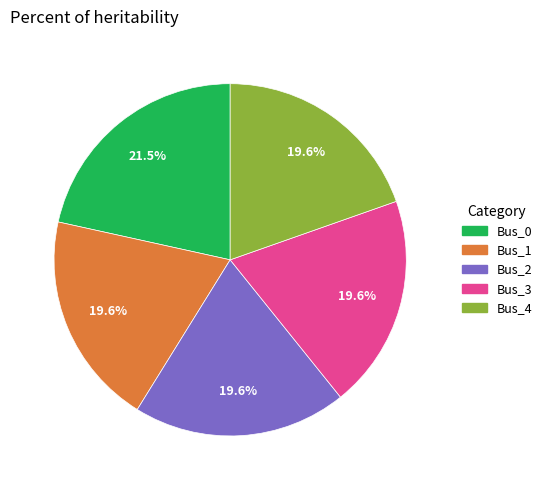

Do Bus_2 and Bus_4 together represent more than half of the pie?

No